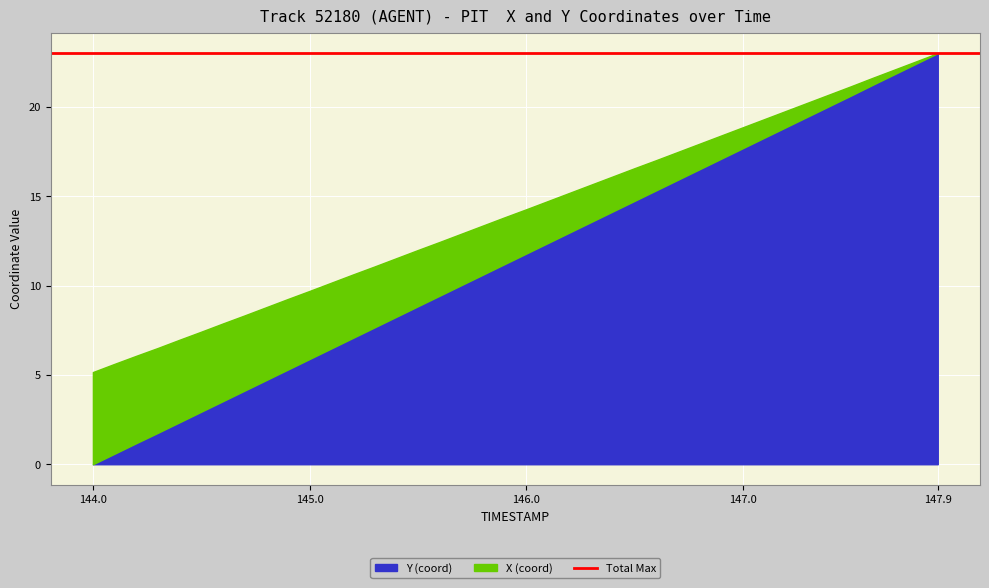

What is the maximum value for Y (coord)?

23.0